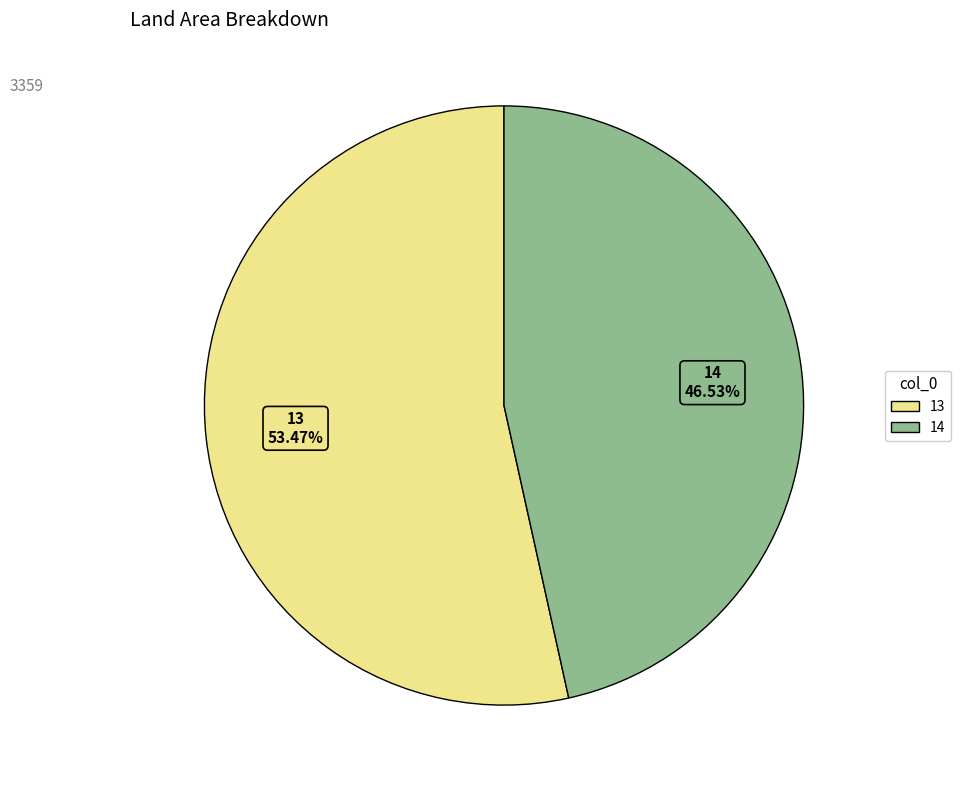

How many segments does this pie chart have?

2